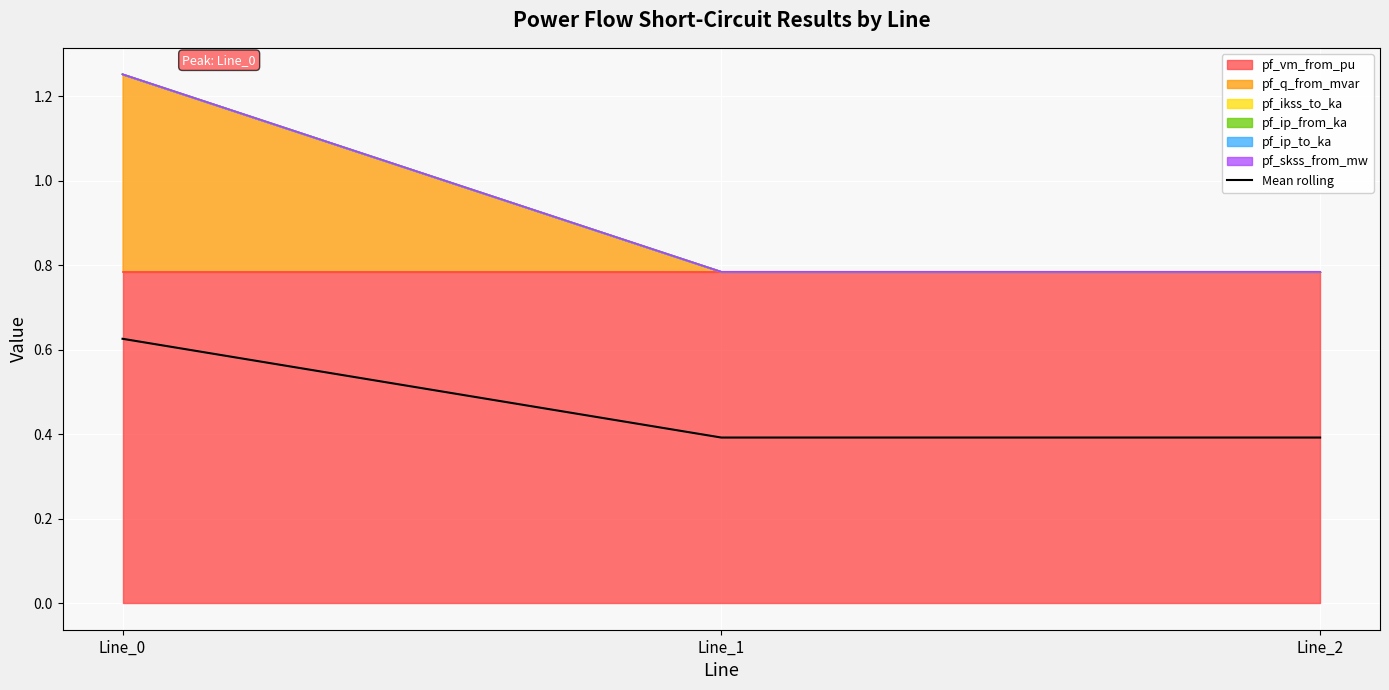

What is the sum of the values at Line_1 and Line_0?

1.0